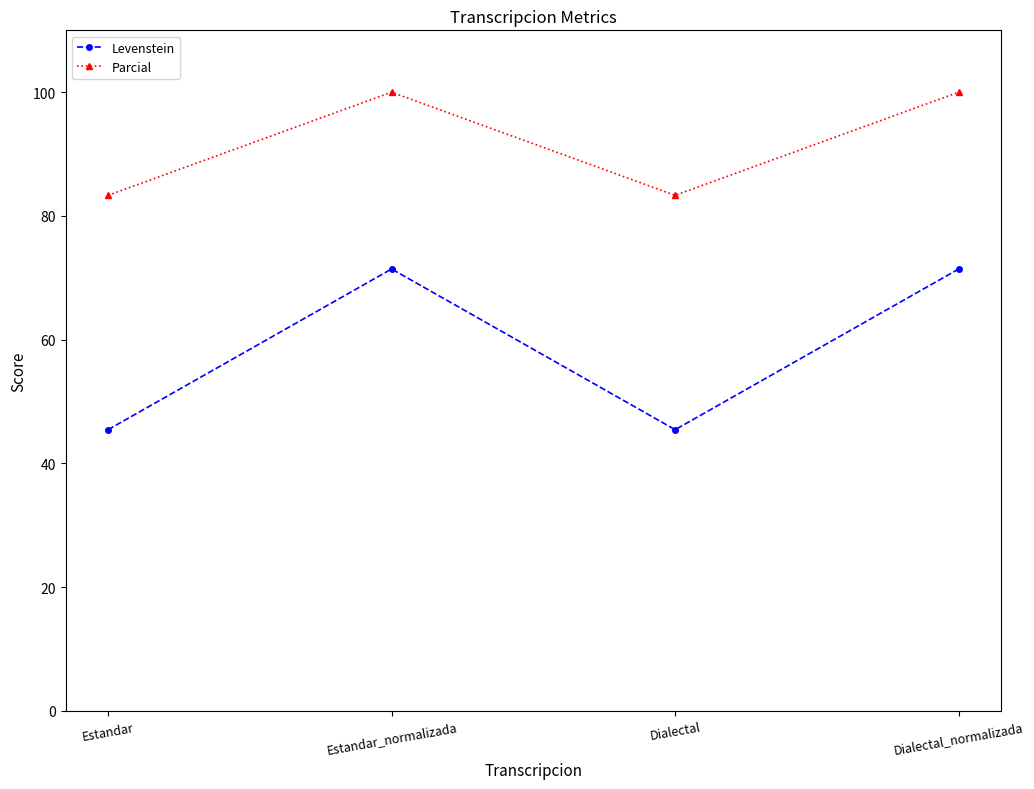

What is the difference between the highest and lowest values at Estandar_normalizada?

28.6